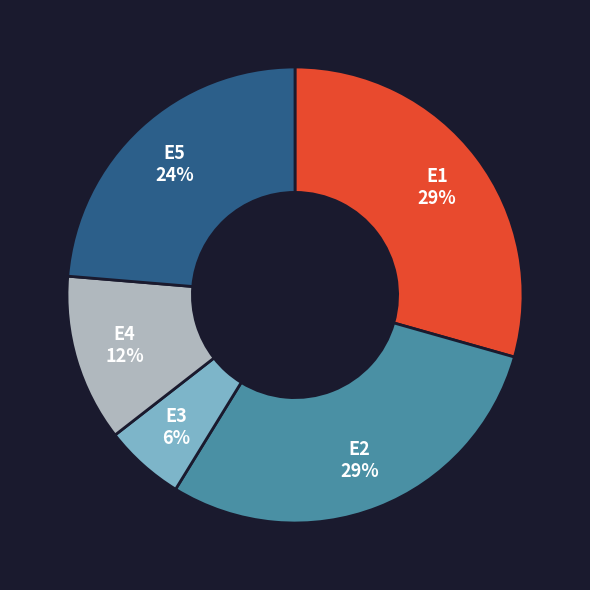

To the nearest percent, what is the average slice percentage?

20%